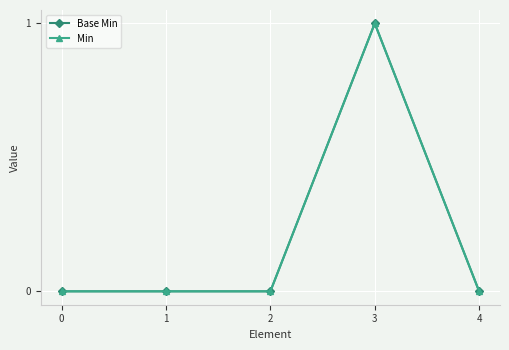

Reading left to right, list all the values displayed in this chart.

Base Min: 0=0	1=0	2=0	3=1	4=0
Min: 0=0	1=0	2=0	3=1	4=0